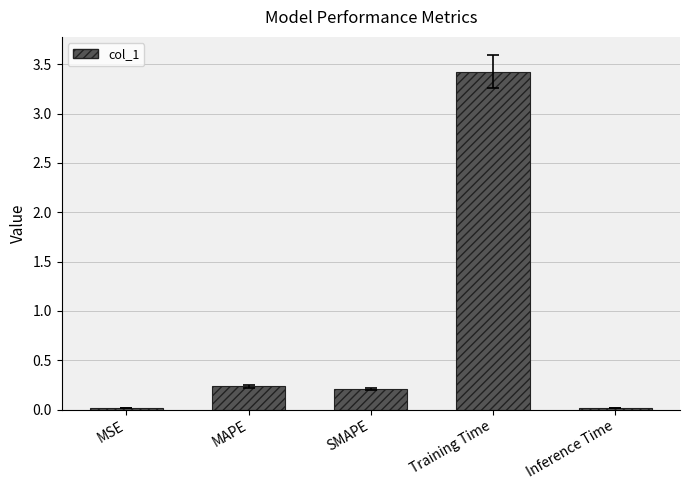

What is the label of the 2nd bar from the right?

Training Time